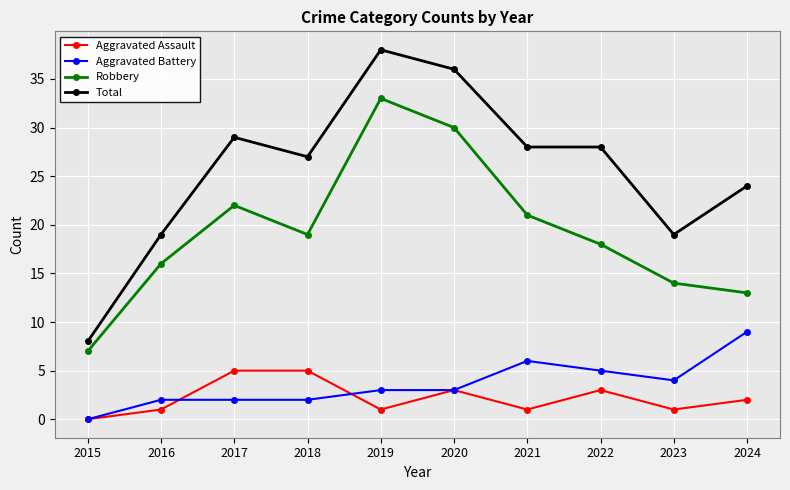

Which series has the largest total across all categories?

Total